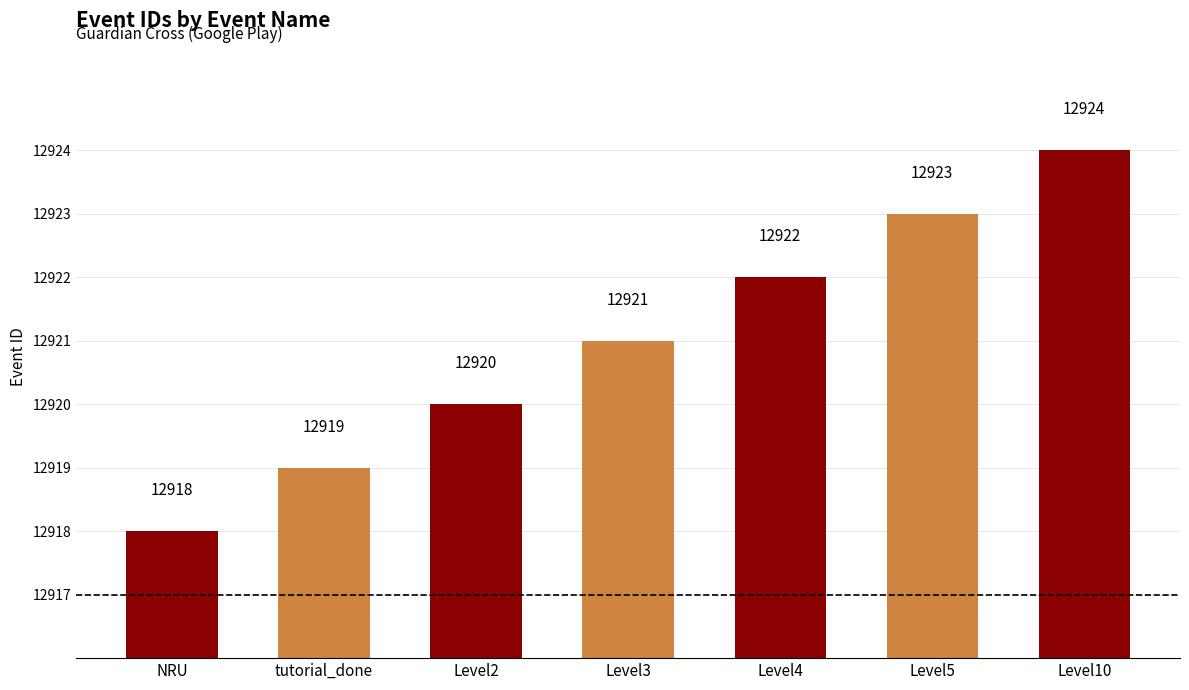

What is the value of the 1st bar from the left?

12918